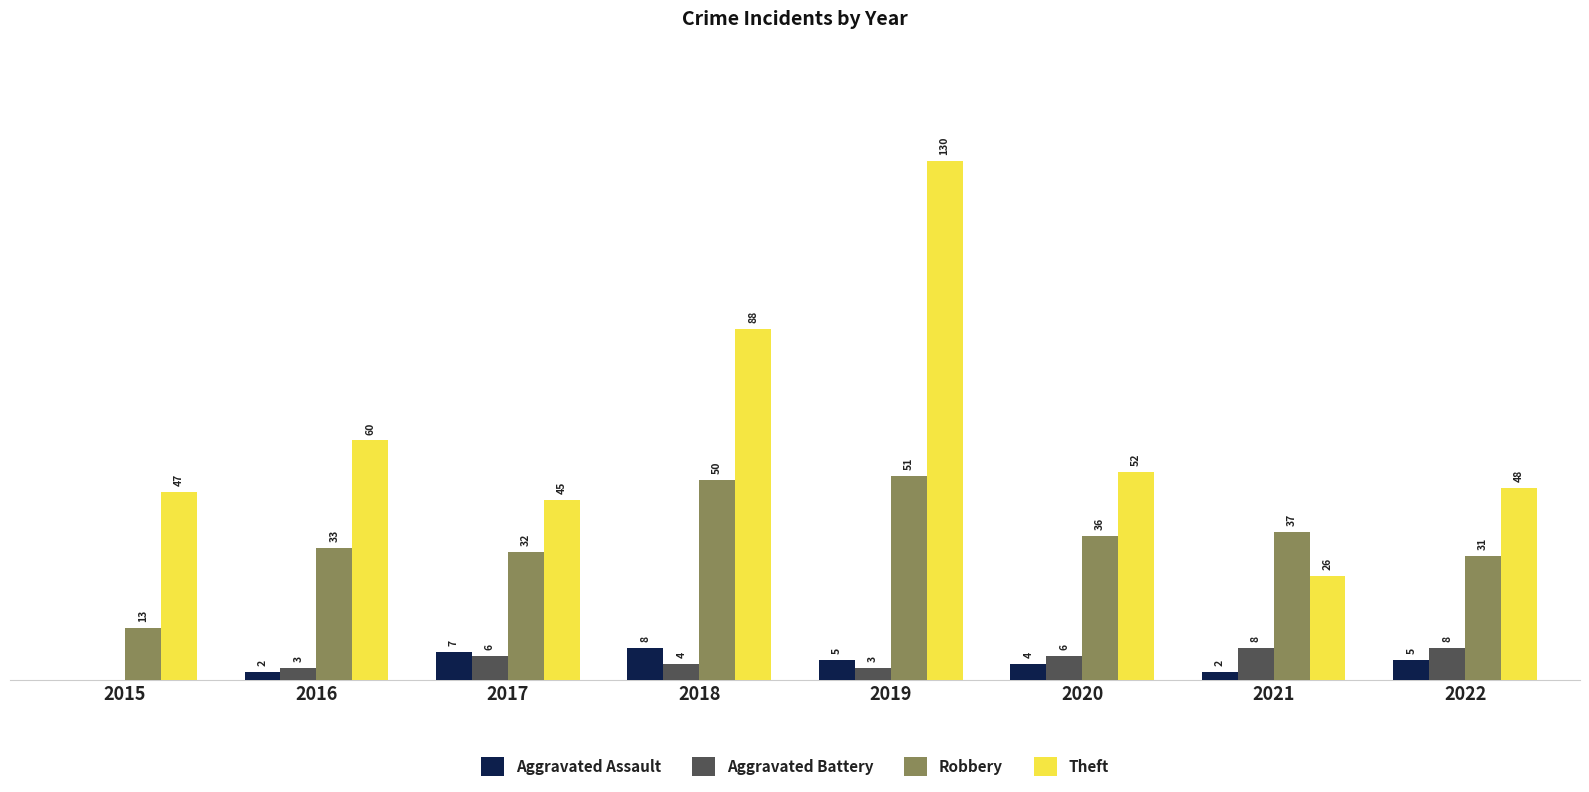

Which series changed the most between 2015 and 2020?

Robbery